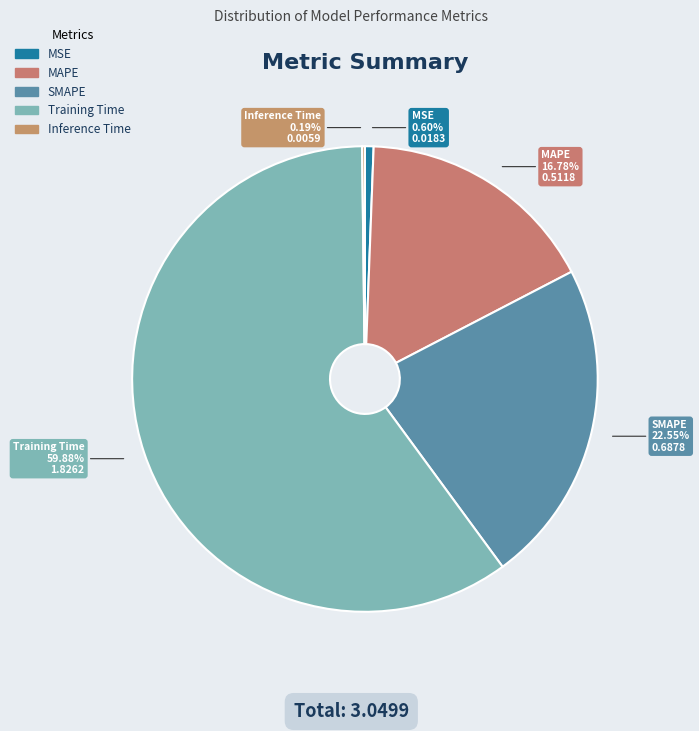

What percentage is the MAPE slice, to the nearest percent?

17%